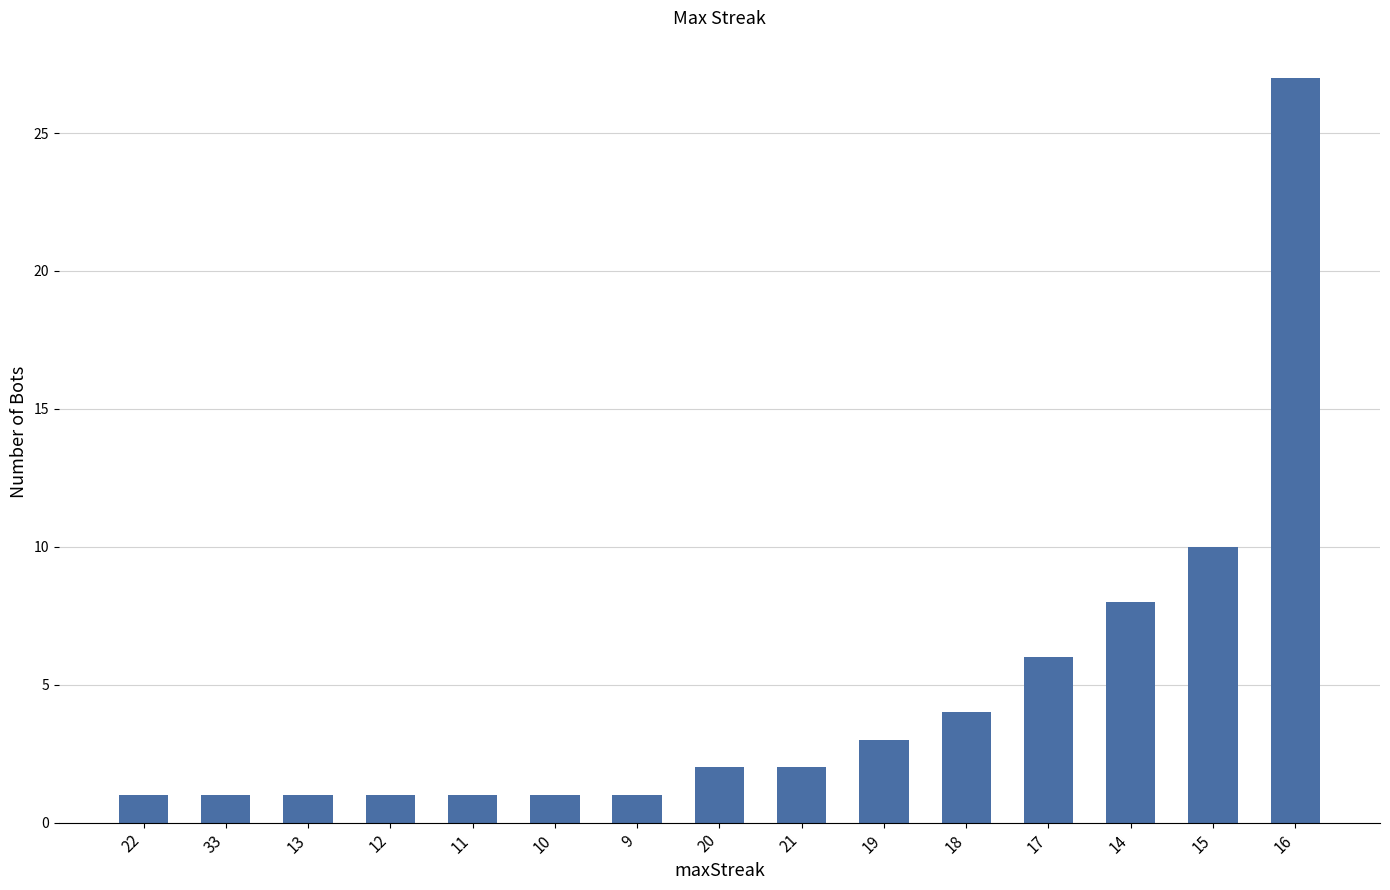

What is the sum of all values?

69